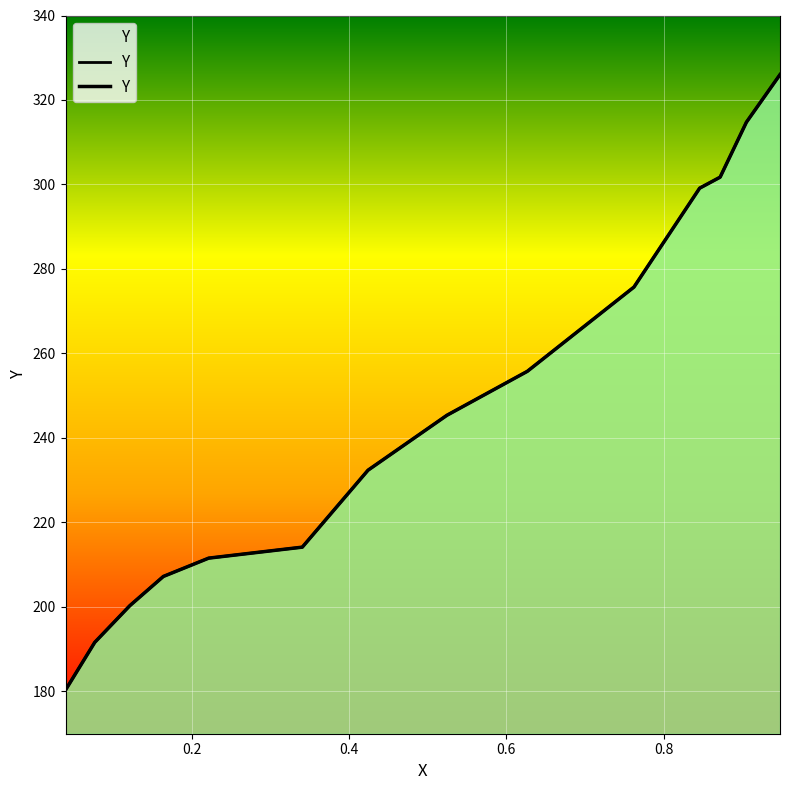

Rank the categories by value from highest to lowest.

0.9478, 0.9051, 0.8717, 0.8457, 0.7622, 0.6267, 0.5245, 0.4242, 0.3407, 0.2217, 0.1641, 0.1214, 0.0769, 0.0398